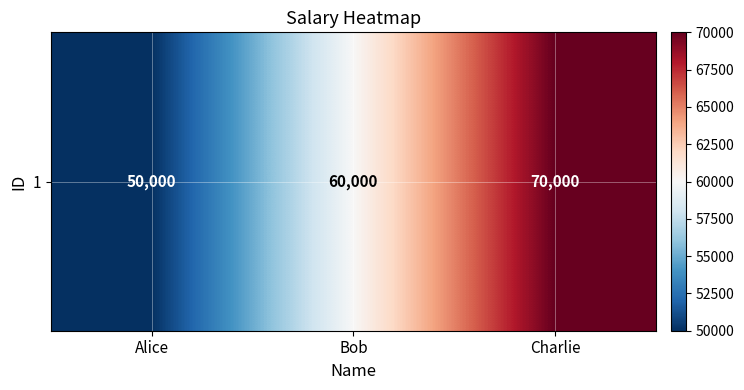

What is the difference between the maximum and minimum values?

20000